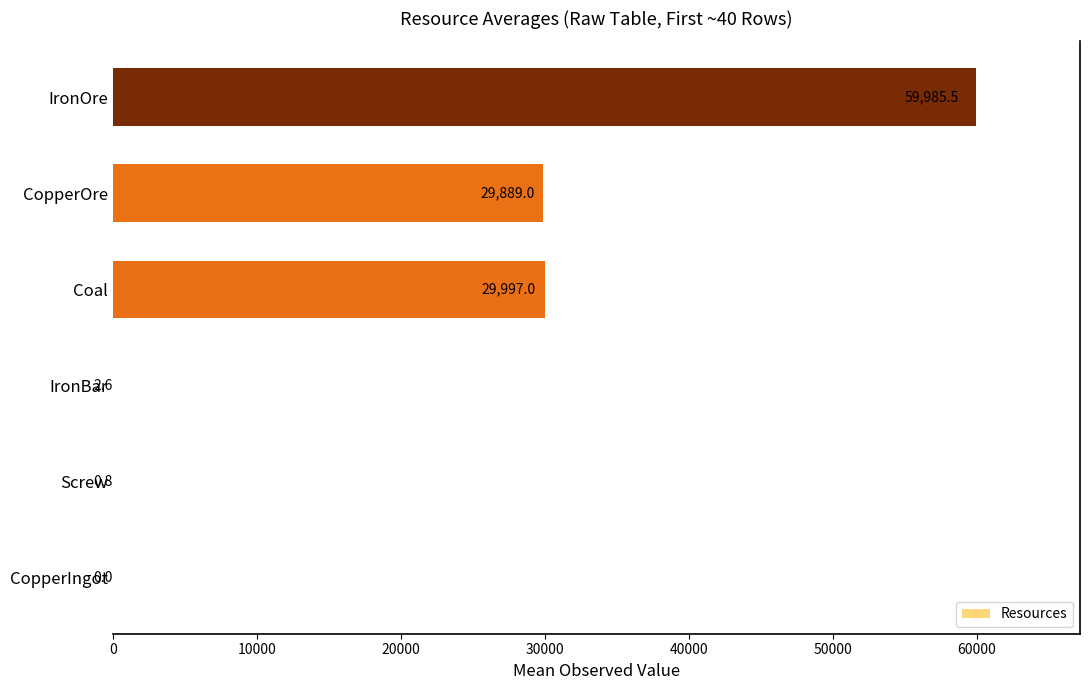

How many data points does each series have?

6